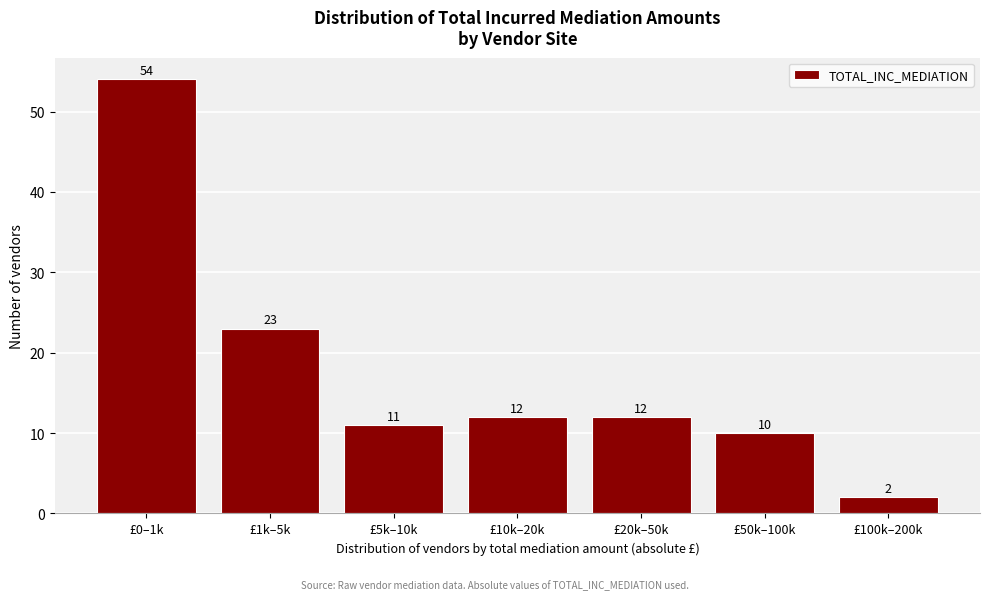

Reading left to right, transcribe all the data shown in this chart.

£0–1k=54	£1k–5k=23	£5k–10k=11	£10k–20k=12	£20k–50k=12	£50k–100k=10	£100k–200k=2